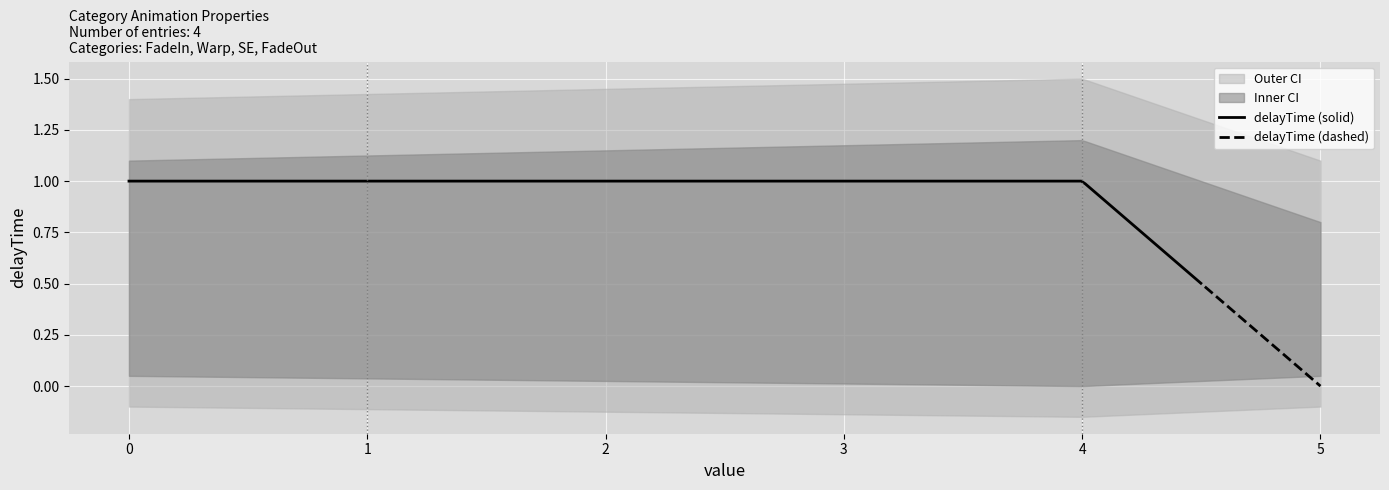

What is the greatest value displayed?

1